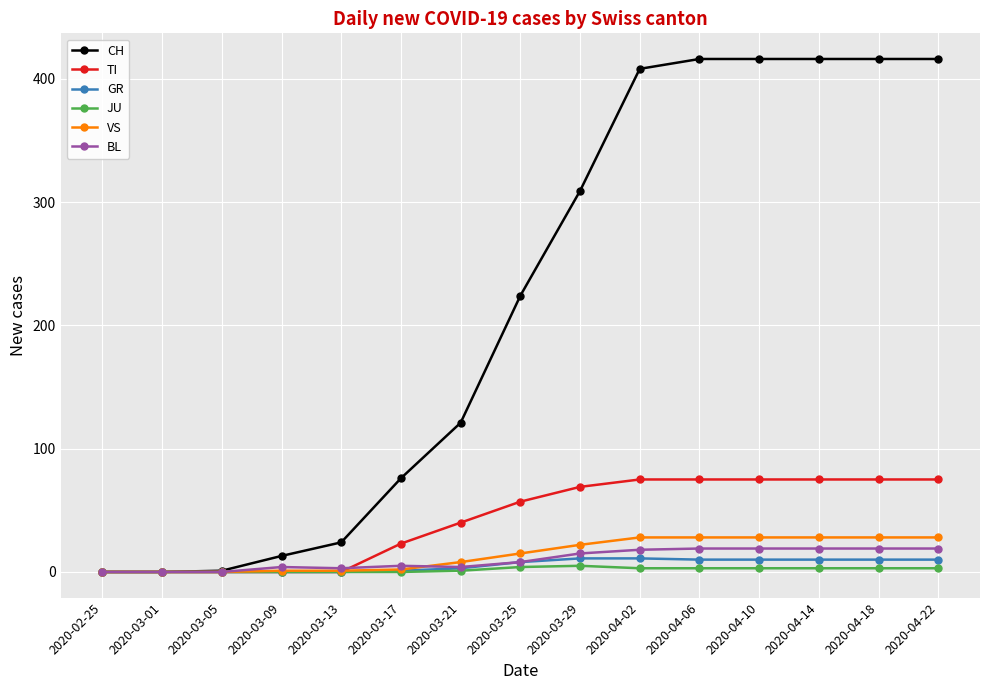

What is the label of the 1st point from the left?

2020-02-25